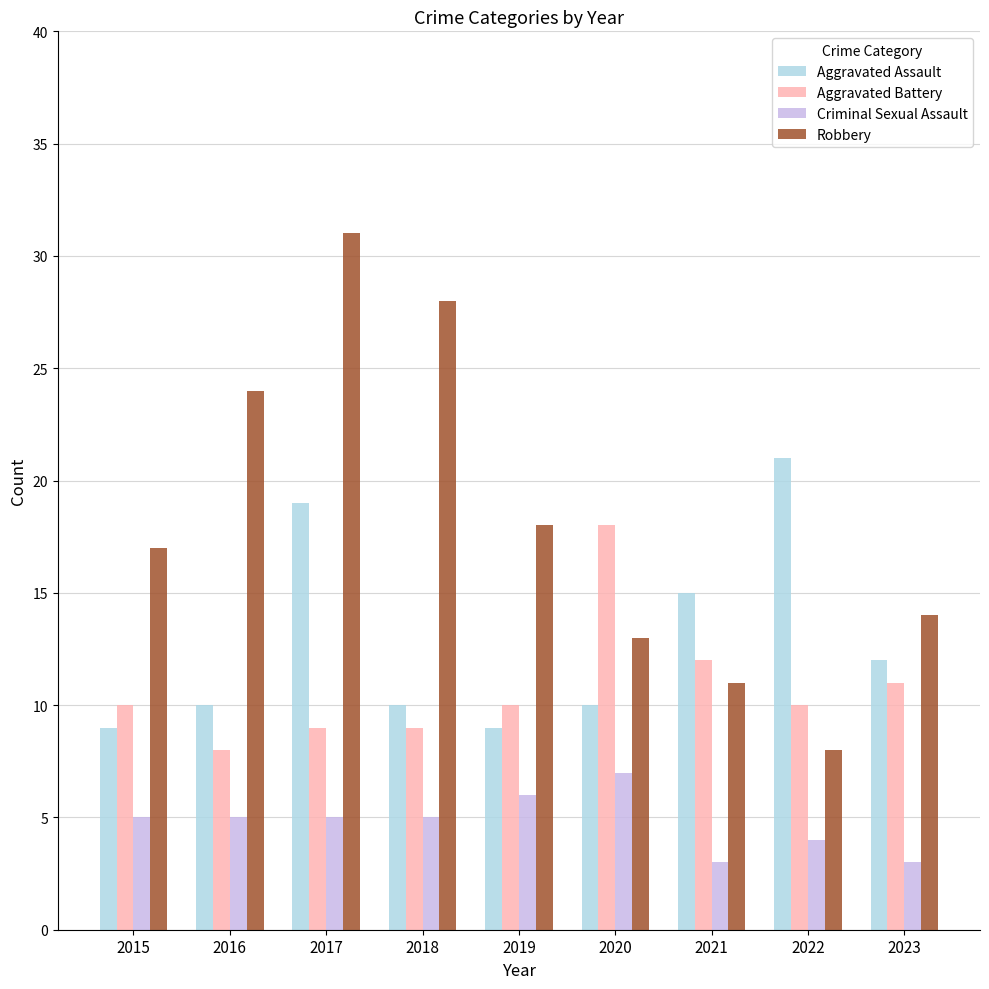

What are all the series names shown in the legend?

Aggravated Assault, Aggravated Battery, Criminal Sexual Assault, Robbery